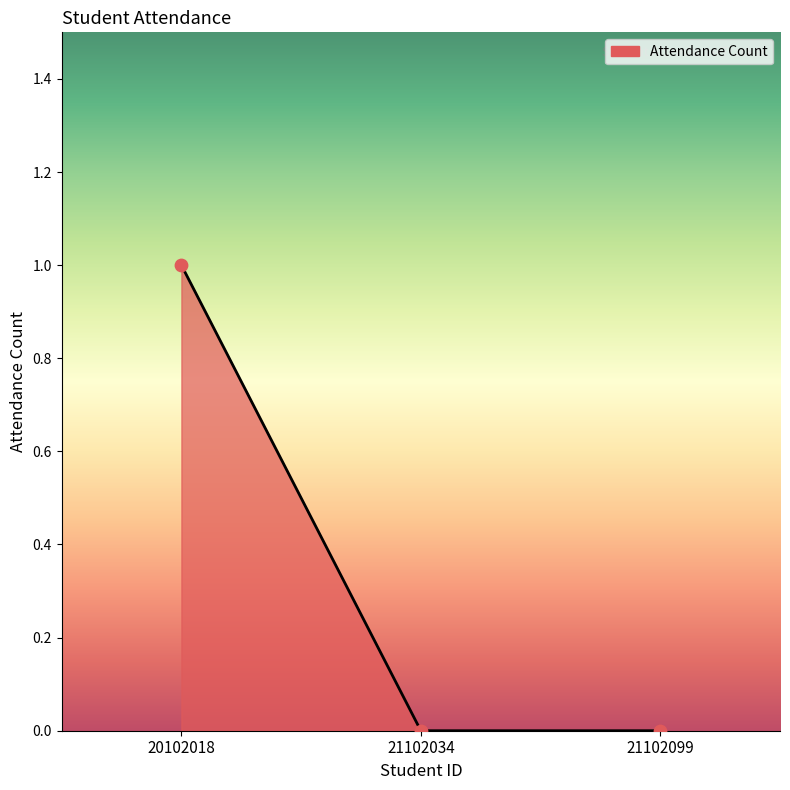

What is the change in value from 20102018 to 21102099?

-1